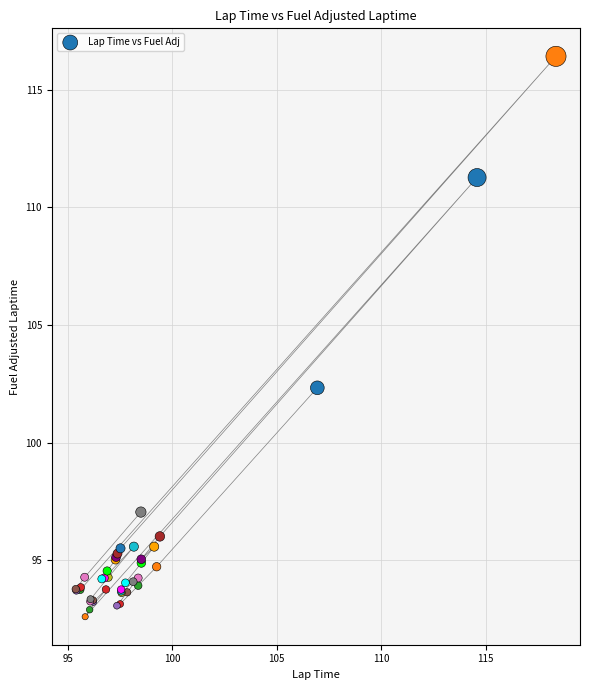

What Y value in the scatter plot is closest to 104?

102.3